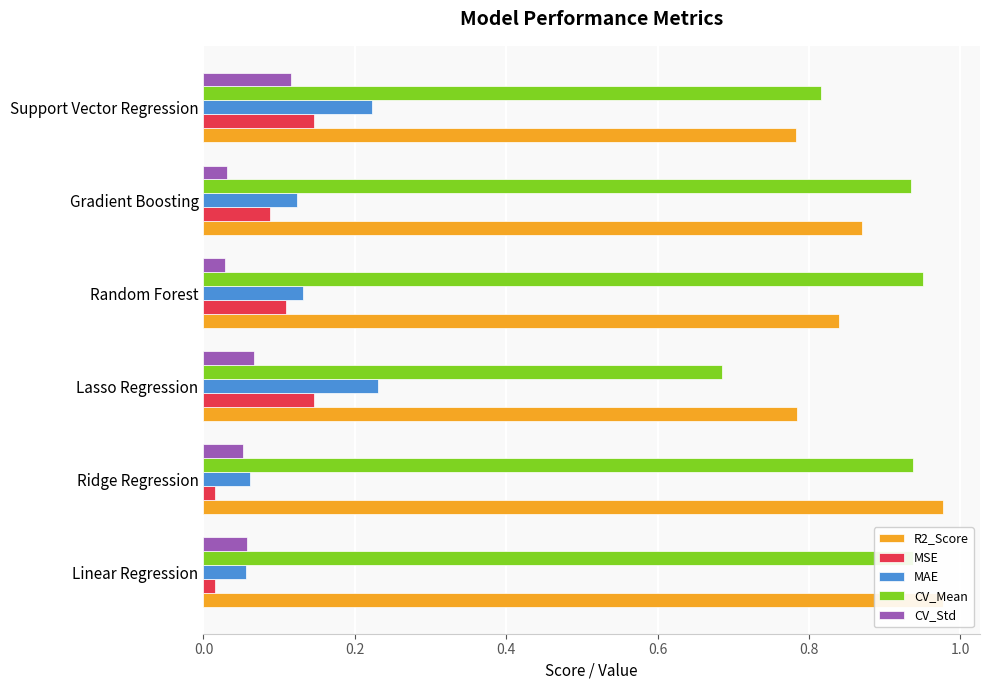

True or false: MSE has a value of 0.2 at Gradient Boosting.

False